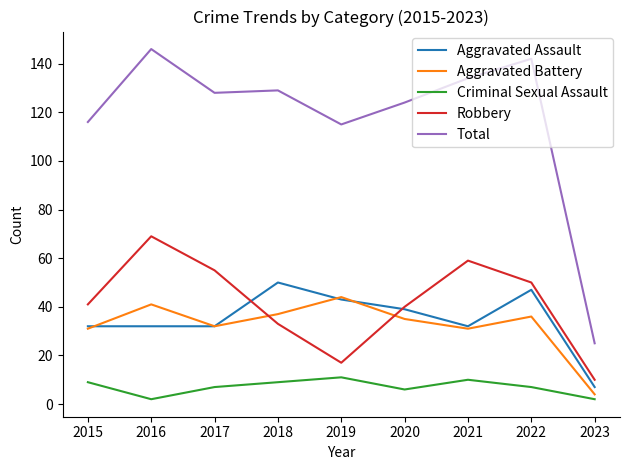

The Robbery series shows 23 at 2020. True or false?

False